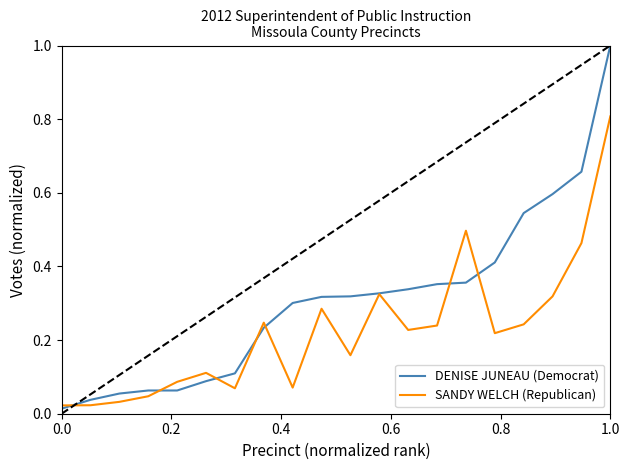

List the series in order of their peak value, highest first.

DENISE JUNEAU (Democrat), SANDY WELCH (Republican)